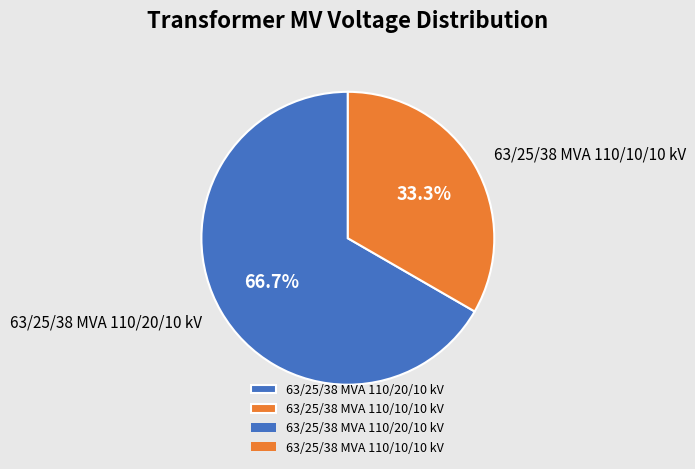

What is the ratio of the value at 63/25/38 MVA 110/20/10 kV to the value at 63/25/38 MVA 110/10/10 kV?

2.0